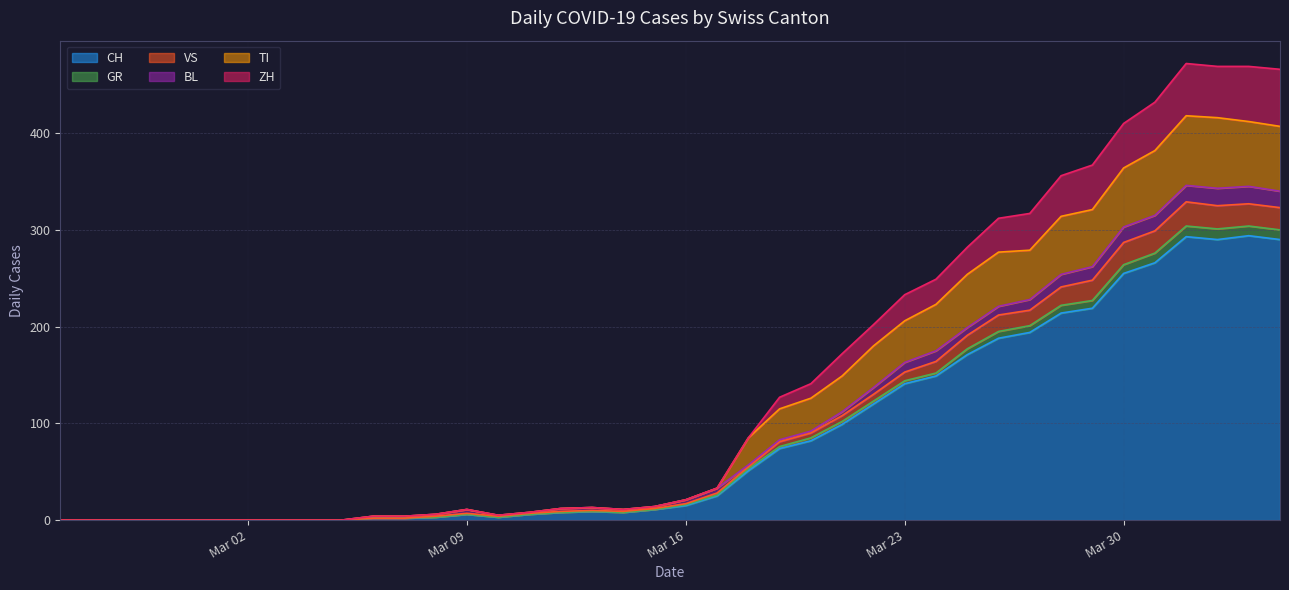

What is the maximum value for CH?

294